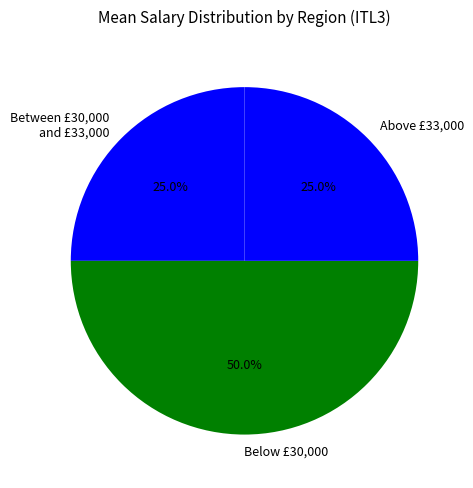

Approximately how many times larger is the value at Below £30,000 compared to Above £33,000?

2.0